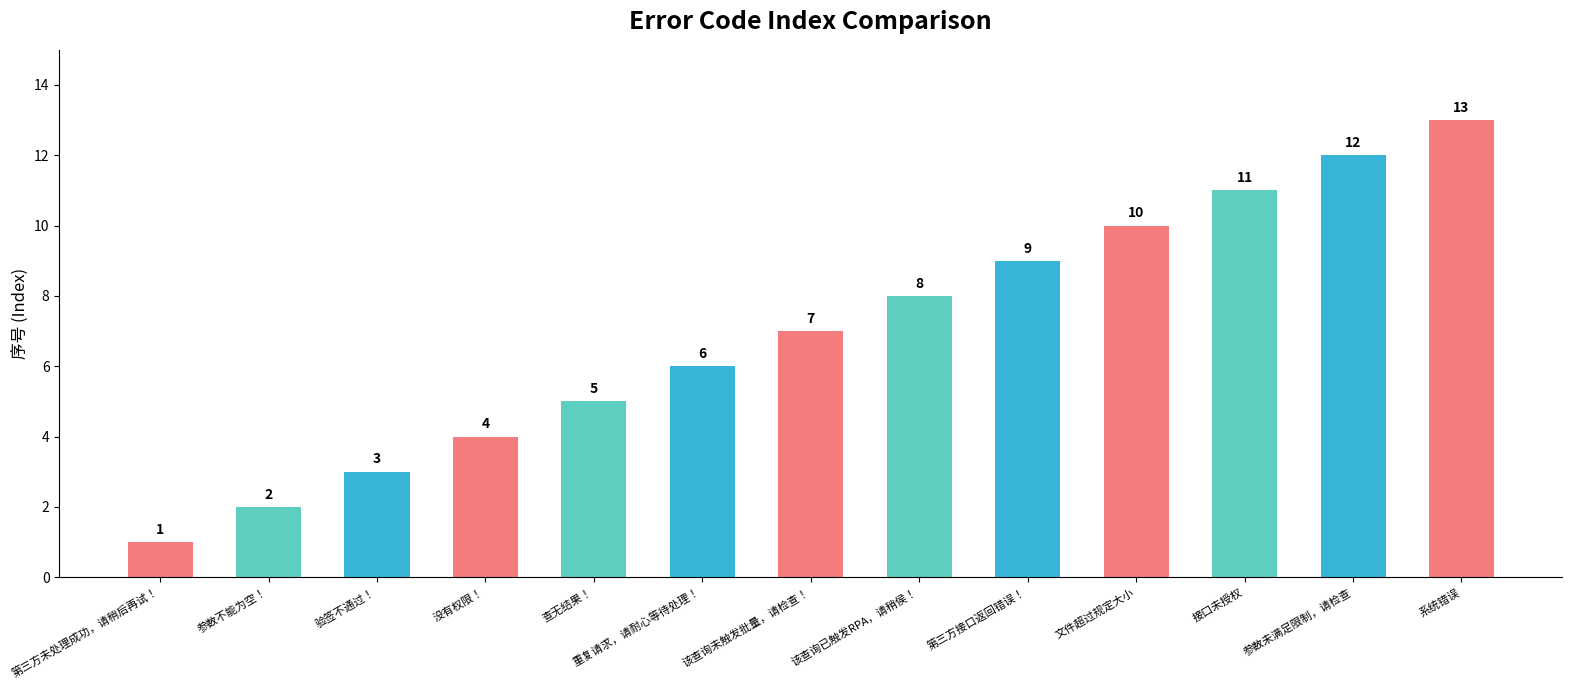

What is the minimum value shown in the chart?

1